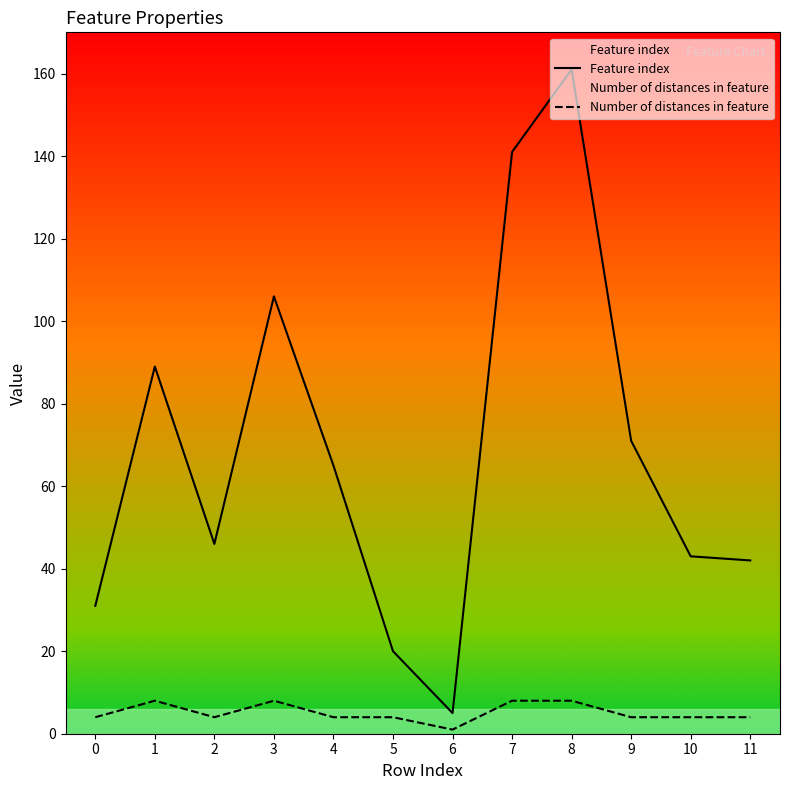

What is the sum of all Feature index values?

820